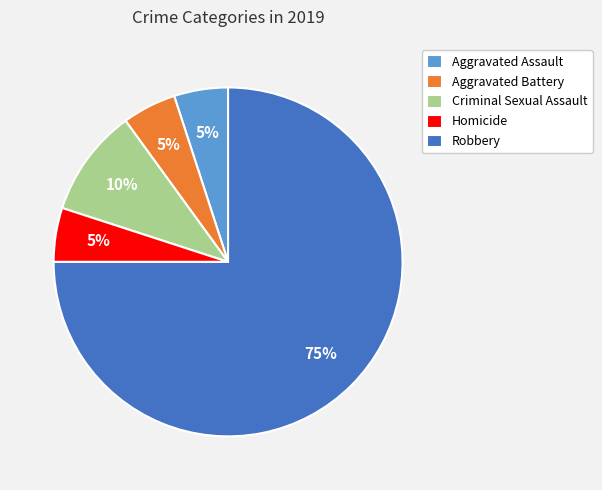

To the nearest percent, what percentage of the pie is Aggravated Battery?

5%